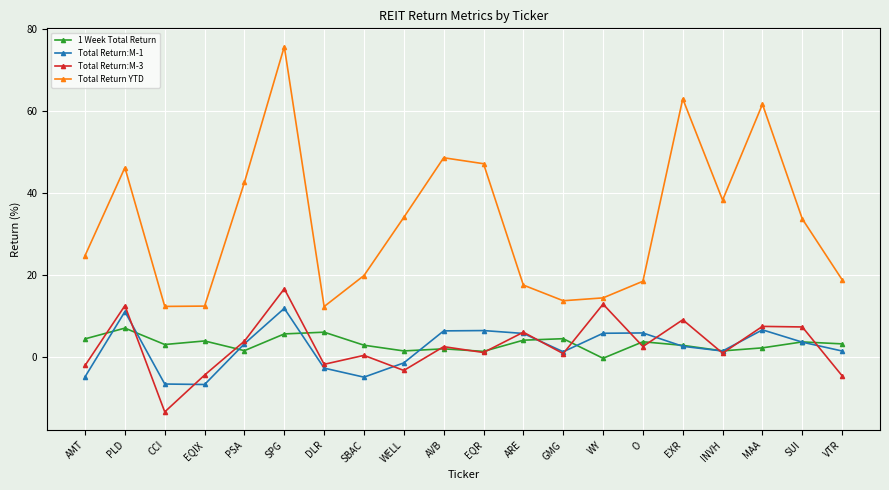

True or false: Total Return:M-3 has more than 0 points higher than both neighbors.

True